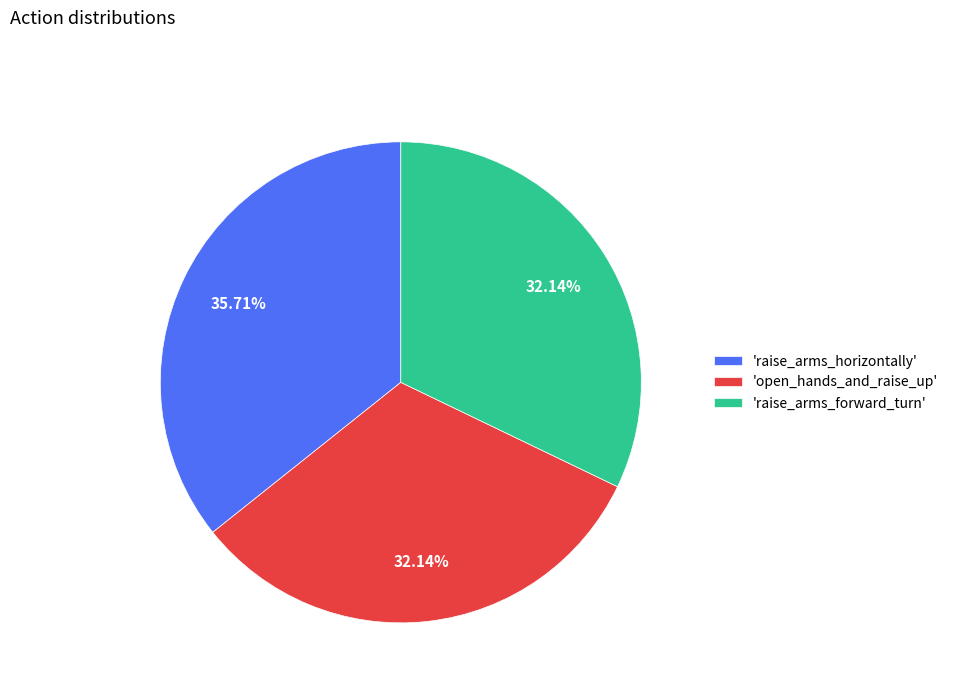

Does any single category account for the majority?

No